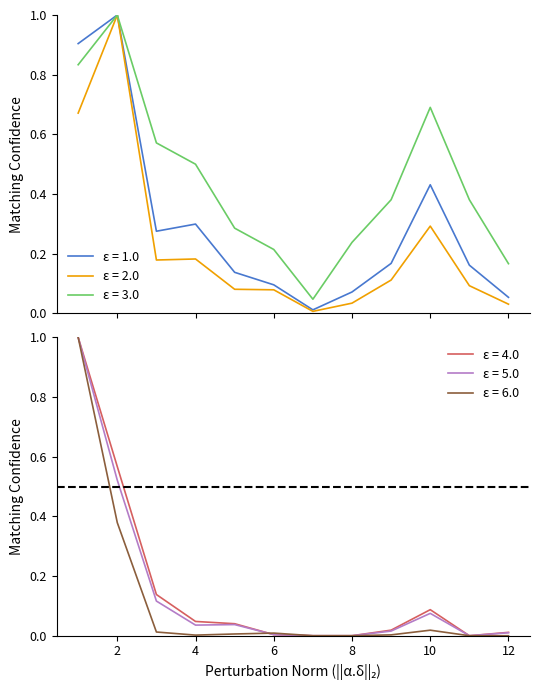

Reading right to left, list all the values displayed in this chart.

kelurahan: 0.1	0.2	0.4	0.2	0.1	0.0	0.1	0.1	0.3	0.3	1.0	0.9
rw_terdampak: 0.0	0.1	0.3	0.1	0.0	0.0	0.1	0.1	0.2	0.2	1.0	0.7
kecamatan: 0.2	0.4	0.7	0.4	0.2	0.0	0.2	0.3	0.5	0.6	1.0	0.8
kk_terdampak: 0.0	0.0	0.1	0.0	0.0	0.0	0.0	0.0	0.0	0.1	0.6	1.0
jiwa_terdampak: 0.0	0.0	0.1	0.0	0.0	0.0	0.0	0.0	0.0	0.1	0.5	1.0
jumlah_jiwa_pengungsi_tertinggi: 0.0	0.0	0.0	0.0	0.0	0.0	0.0	0.0	0.0	0.0	0.4	1.0